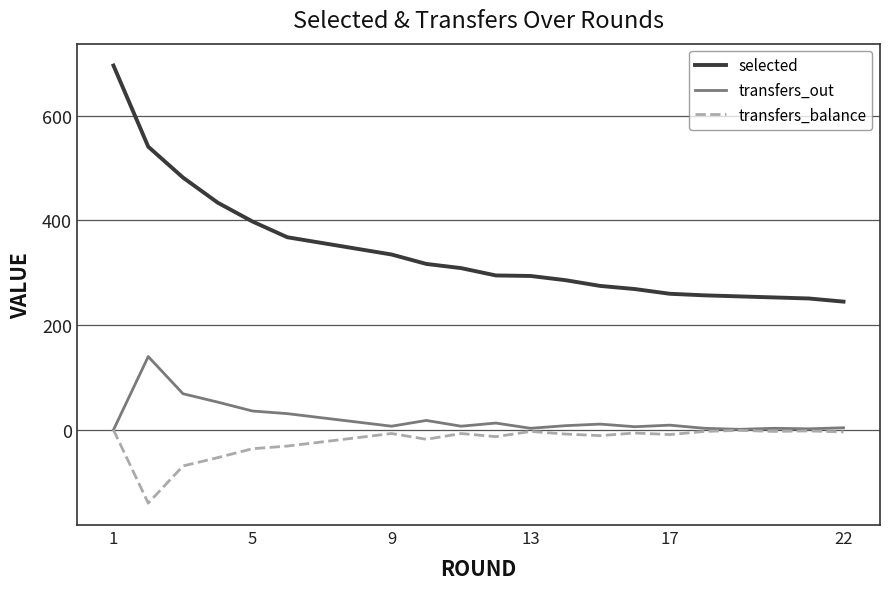

Does the chart have visible grid lines?

Yes